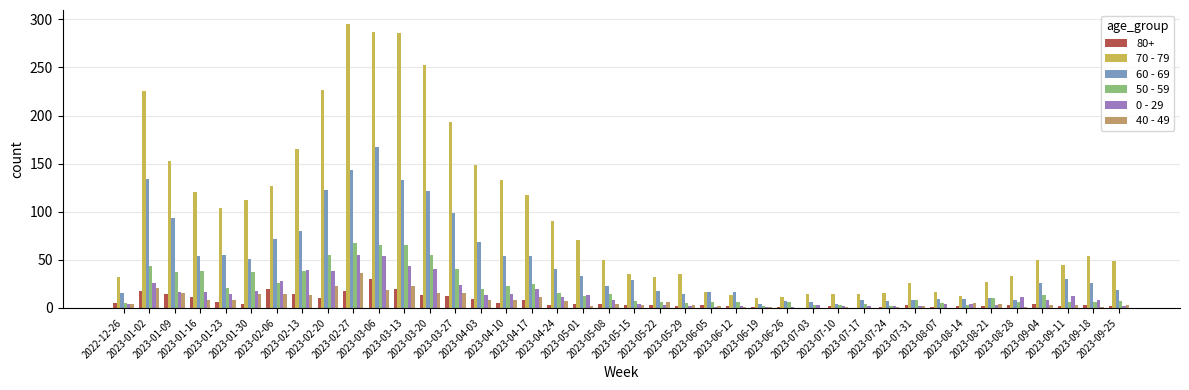

Which series has the largest total across all categories?

70 - 79